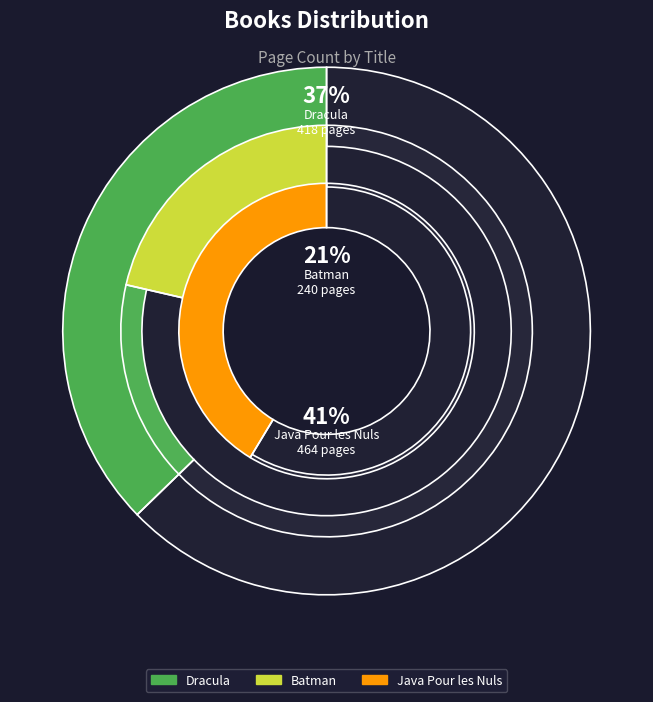

Rank the categories by value from highest to lowest.

Java Pour les Nuls, Dracula, Batman